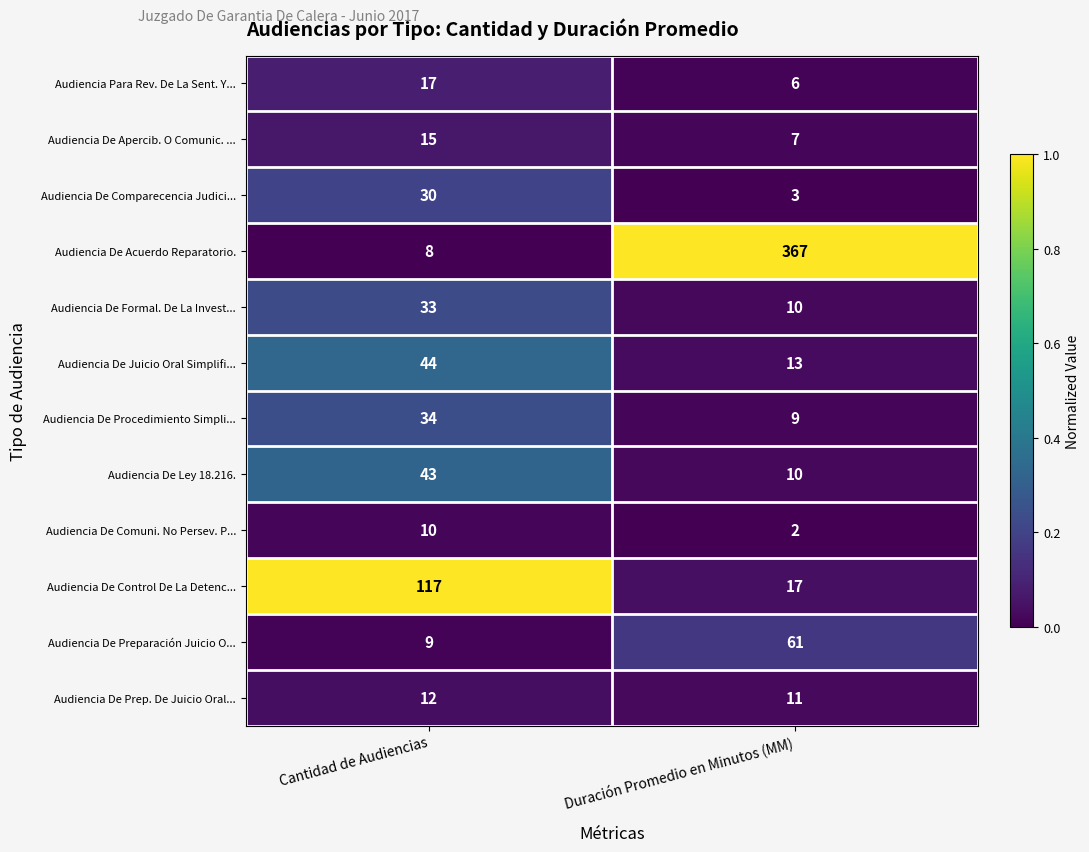

True or false: Audiencia De Preparación Juicio O... has a value of 109 at Duración Promedio en Minutos (MM).

False